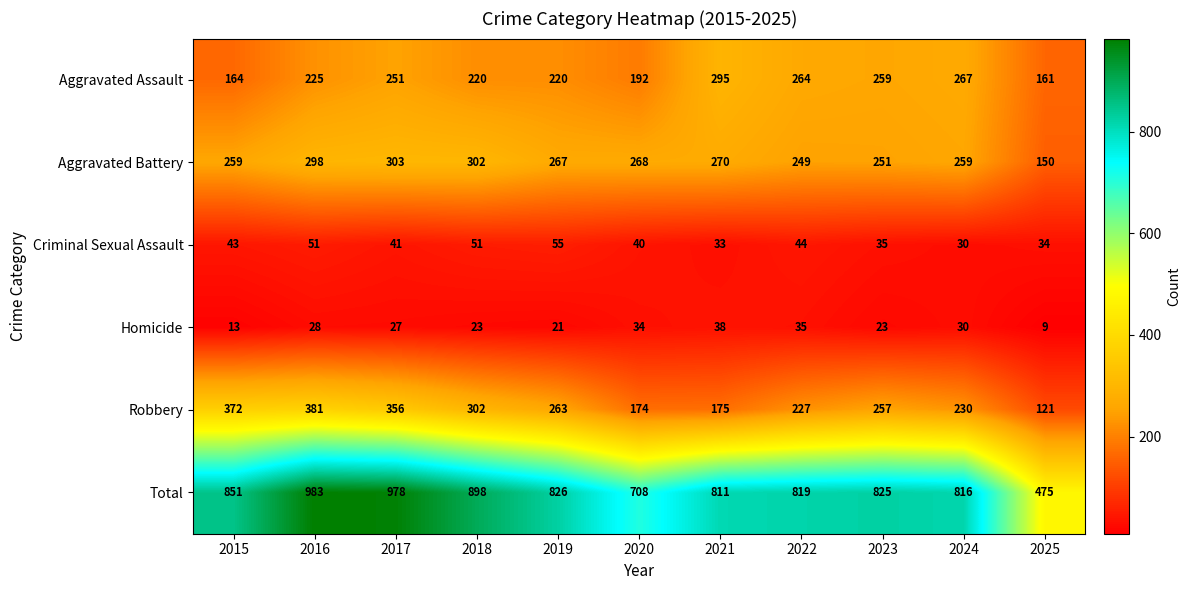

True or false: Criminal Sexual Assault has a value of 40 at 2020.

True